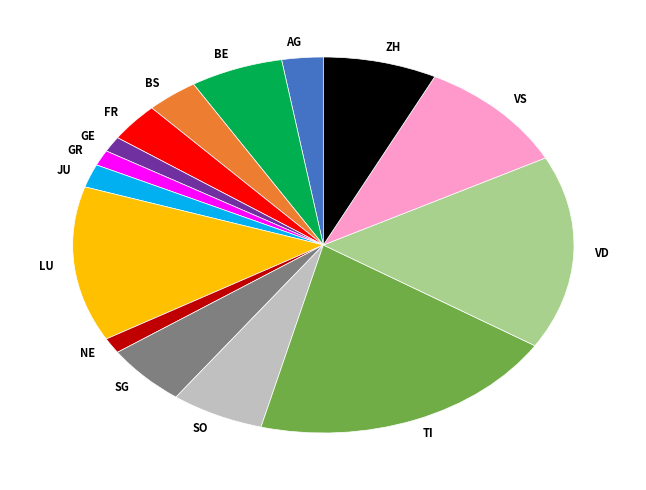

Is there a majority slice in this chart?

No